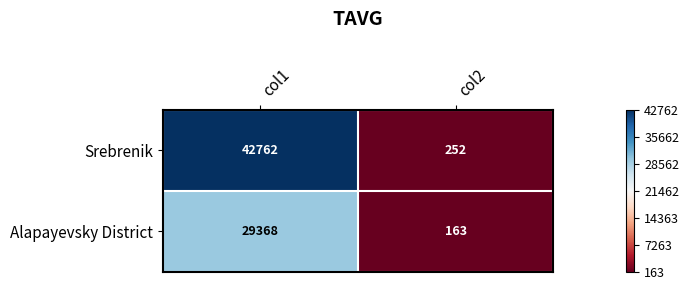

What is the sum of all Alapayevsky District values?

29531